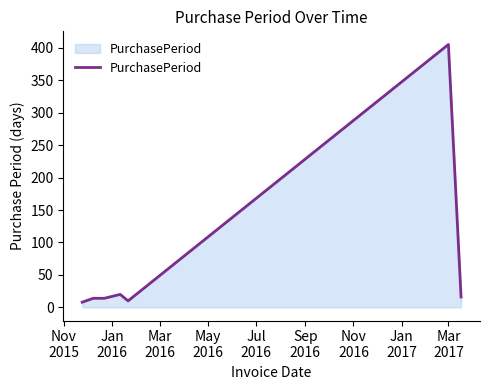

What is the greatest value displayed?

405